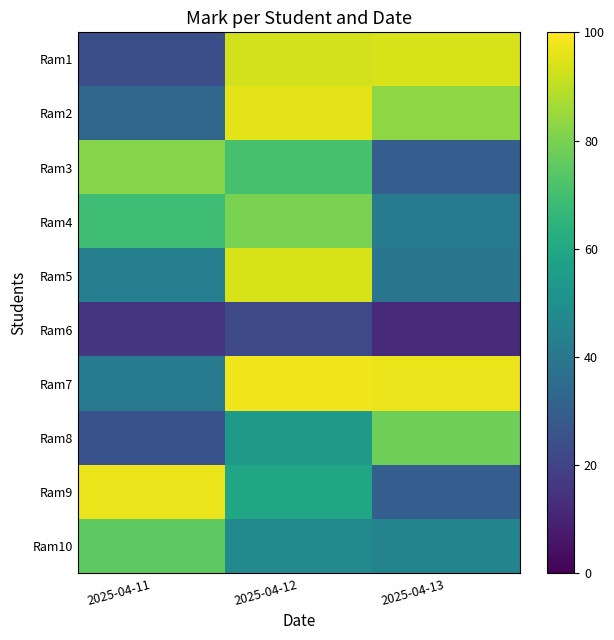

What is the difference between the highest and lowest values at 2025-04-12?

76